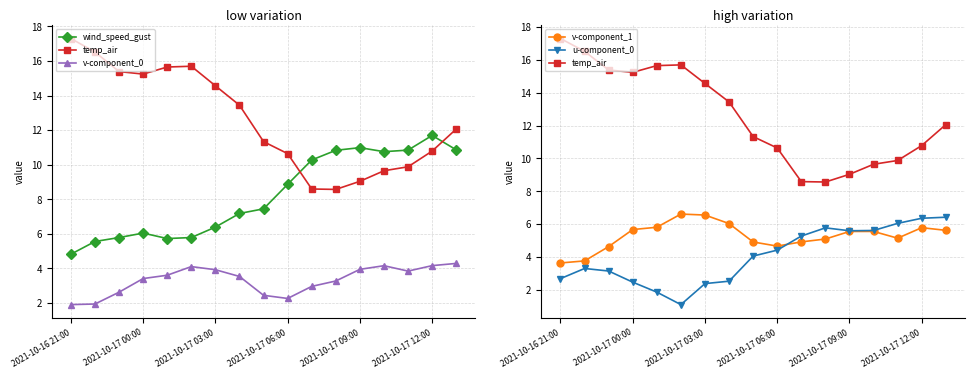

The v-component_0 series shows 1.6 at 11. True or false?

False